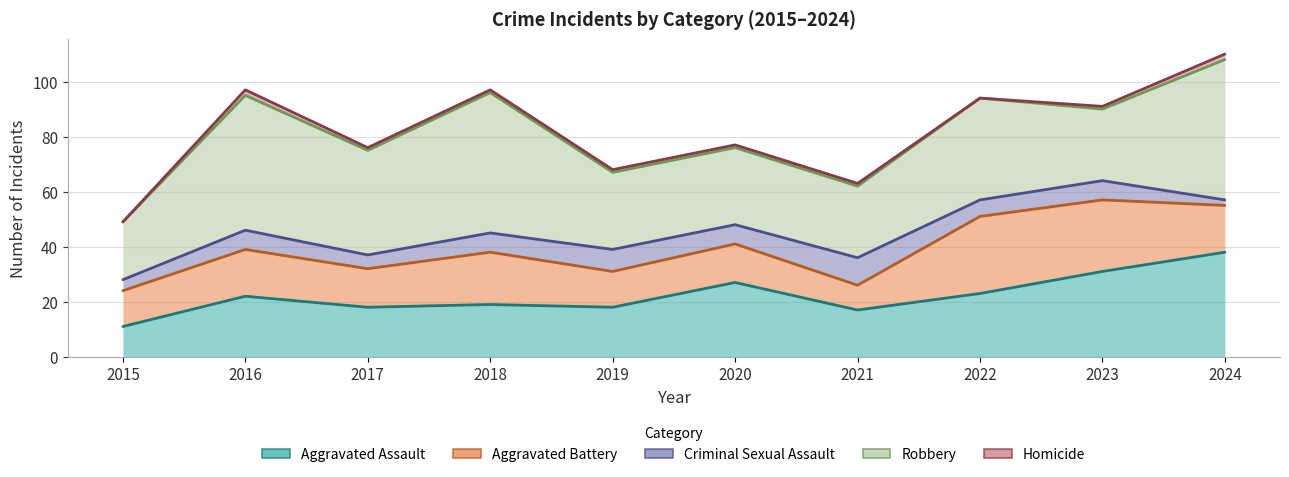

Which series has the largest range (max minus min)?

Robbery